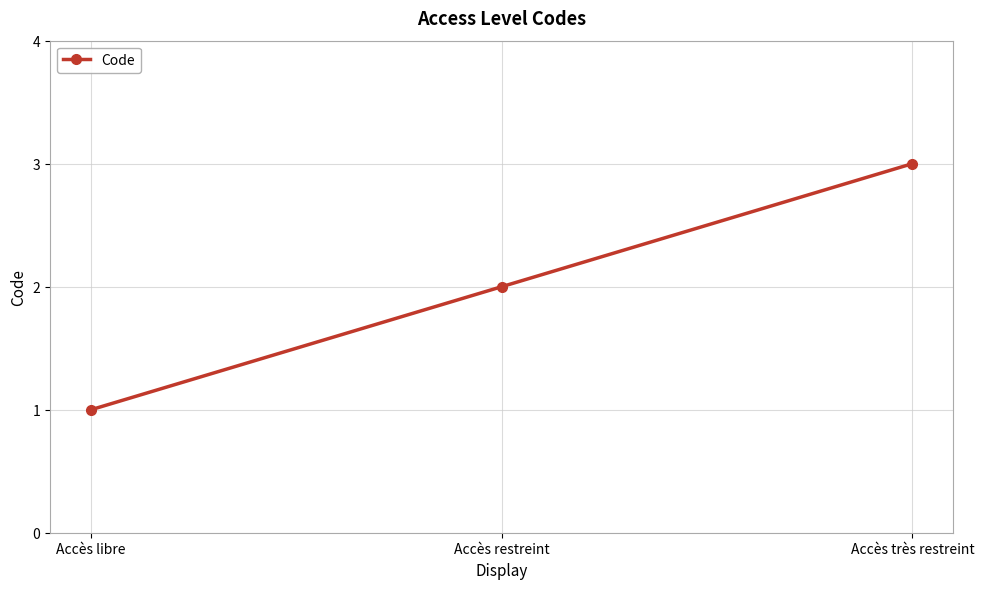

Reading left to right, list all the values displayed in this chart.

Accès libre=1	Accès restreint=2	Accès très restreint=3